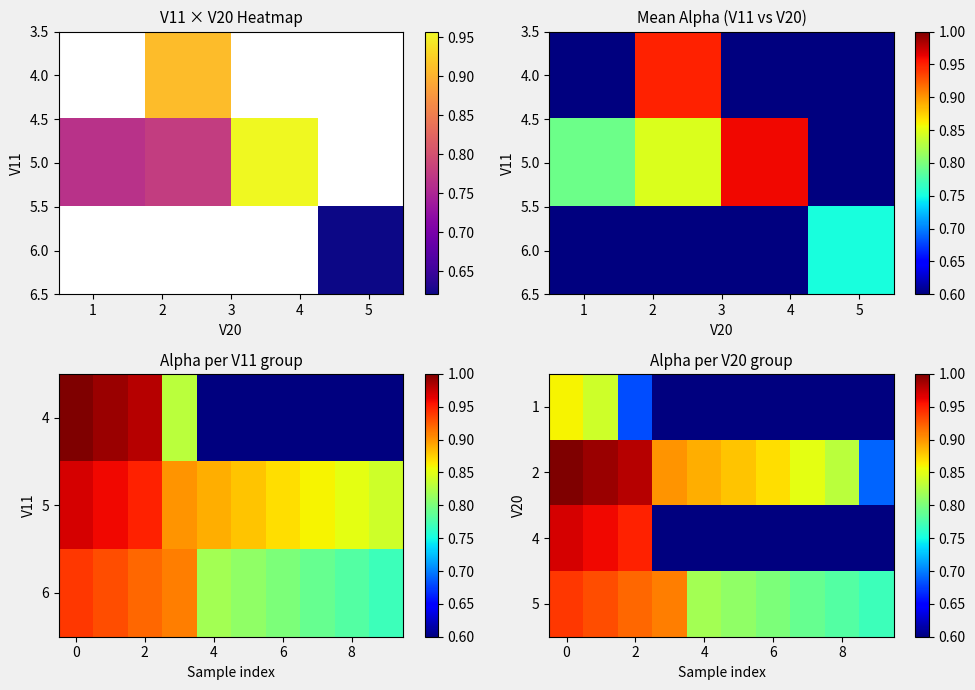

At which label is row_2 closest to 0?

3